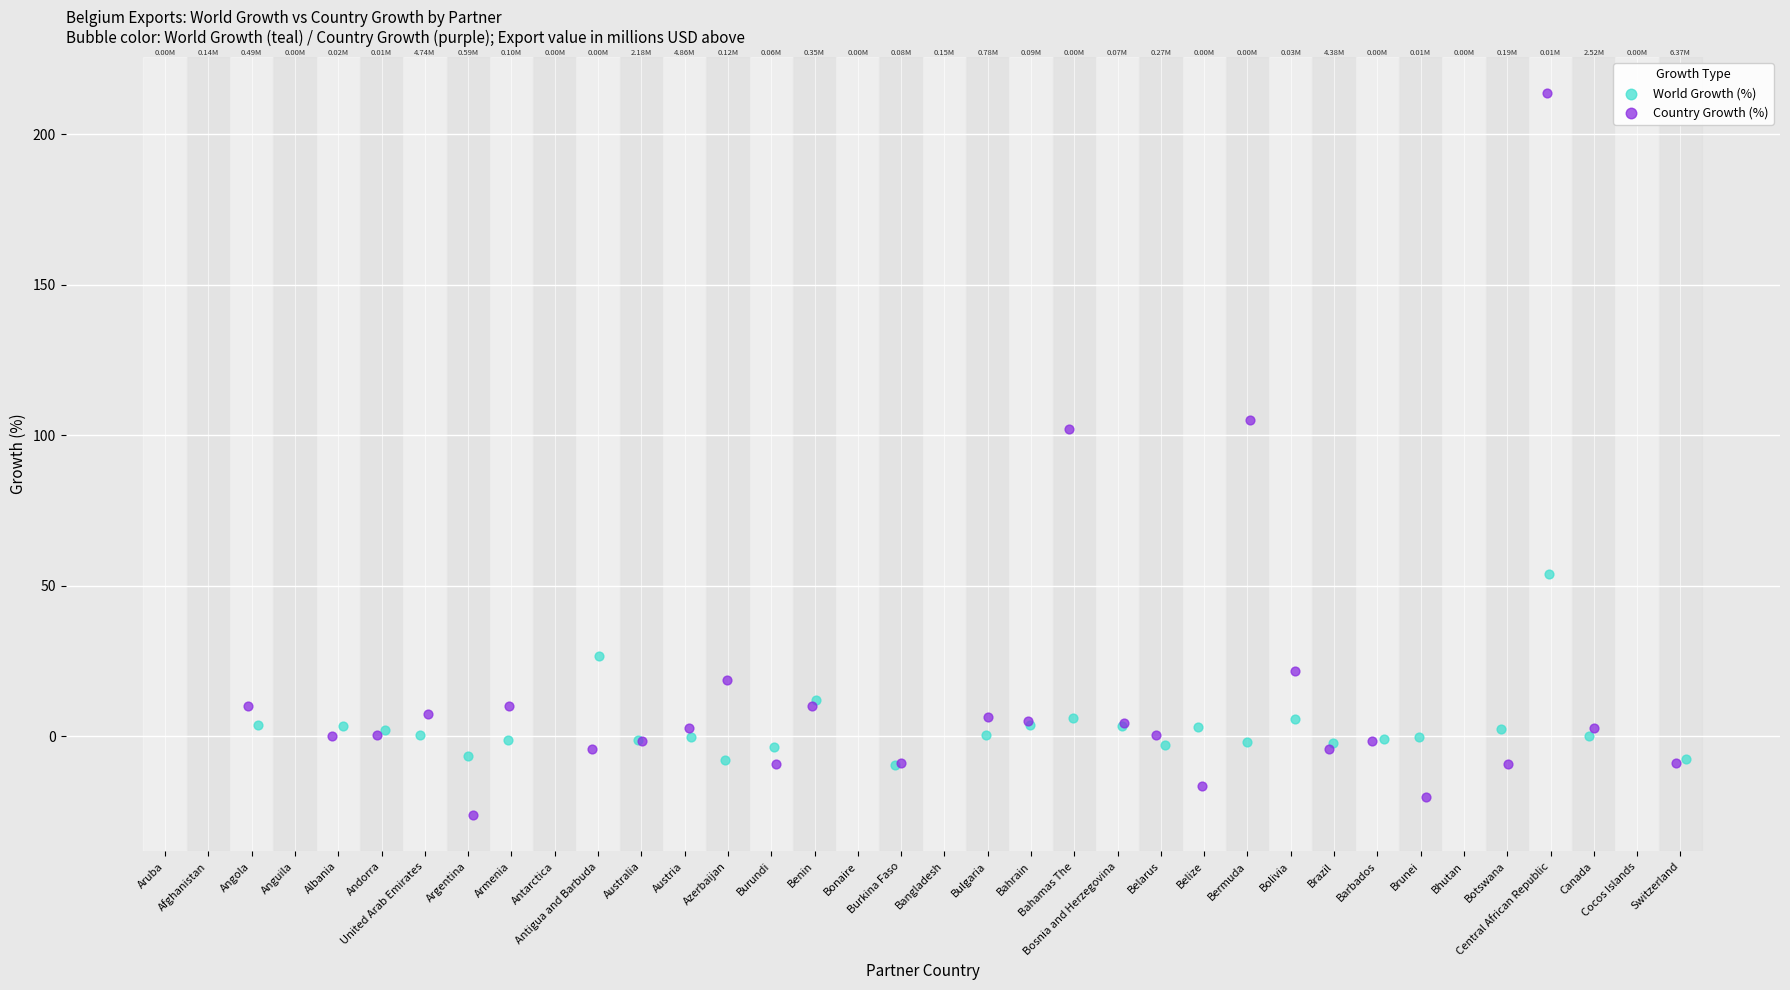

Which series has the widest spread of Y values?

Country Growth (%)